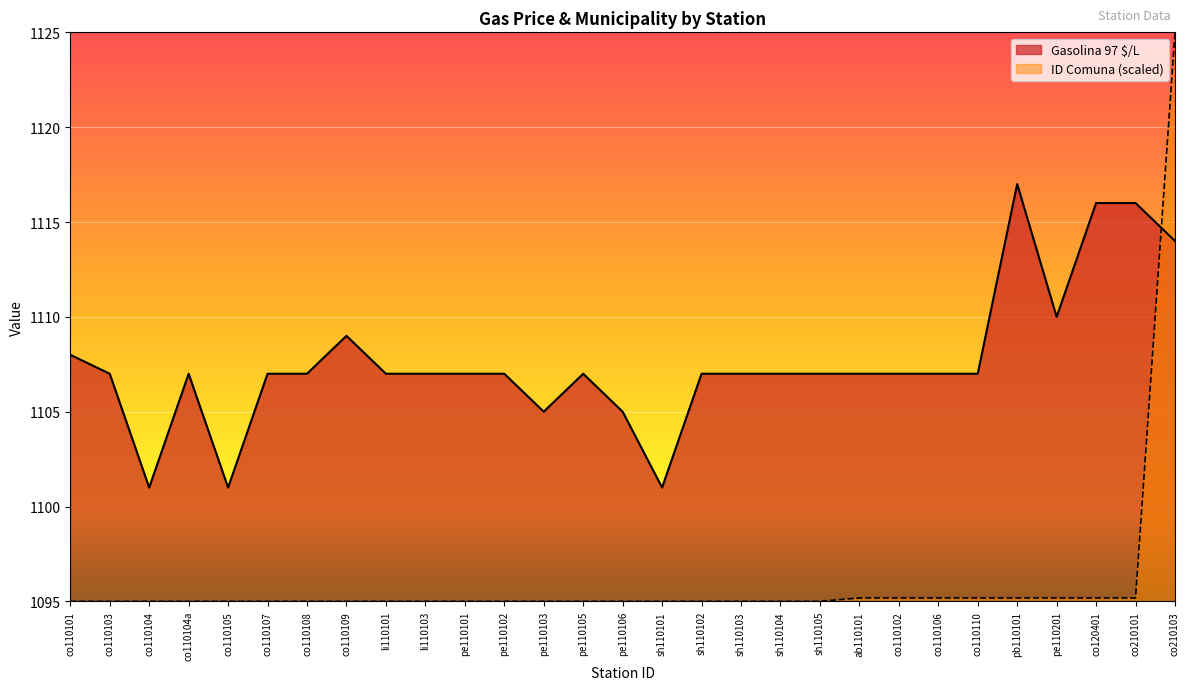

What is the sum of the Gasolina 97 $/L values at co110104a and co110104?

2208.0